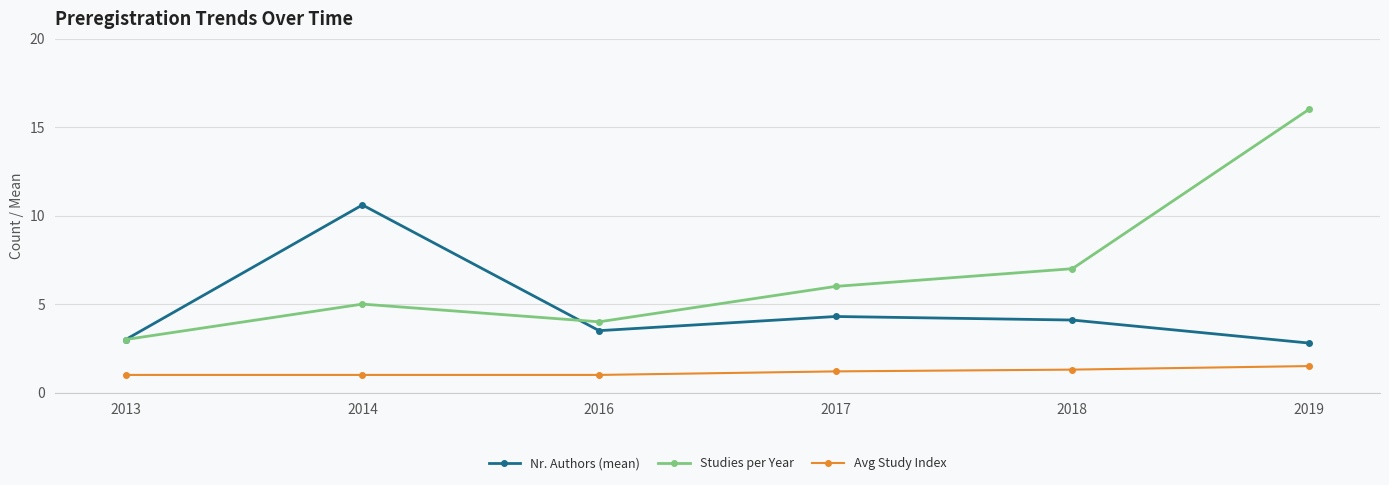

Rank the series at 2017 from highest to lowest value.

Studies per Year, Nr. Authors (mean), Avg Study Index